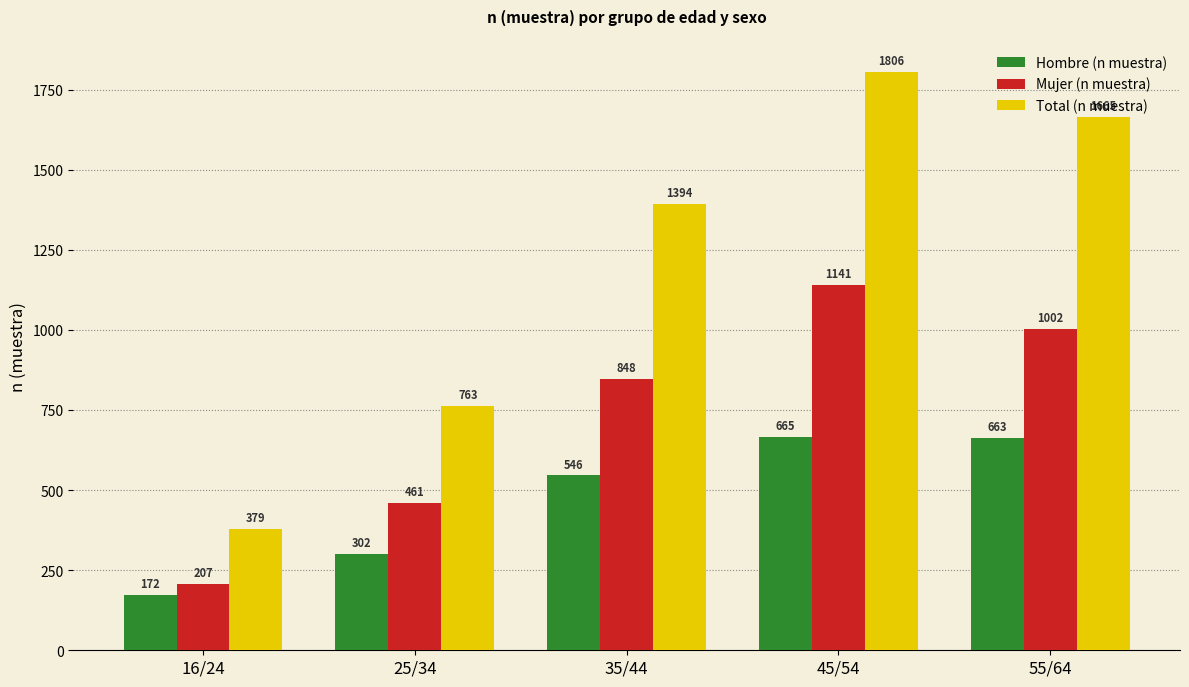

What is the value of the Mujer (n muestra) bar at the 1st from the left?

207